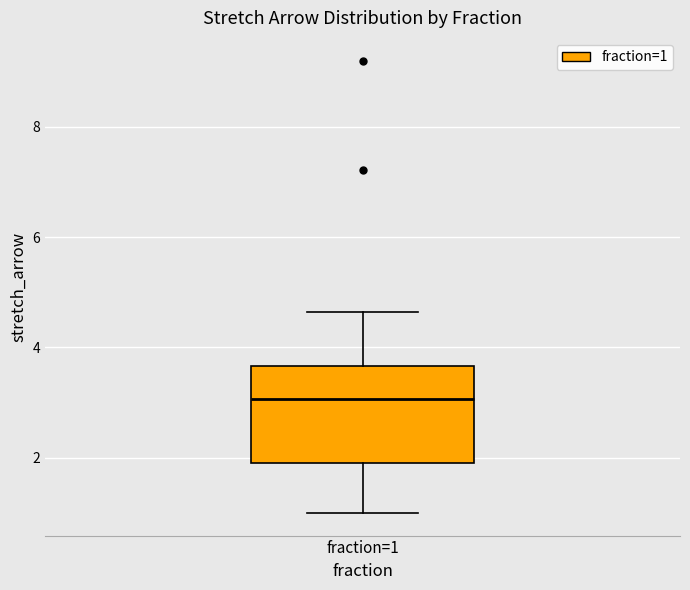

Where does the upper whisker of the box for fraction=1 end on the y-axis? The values are not printed on the chart, so give them approximately, as read against the axis.

4.6